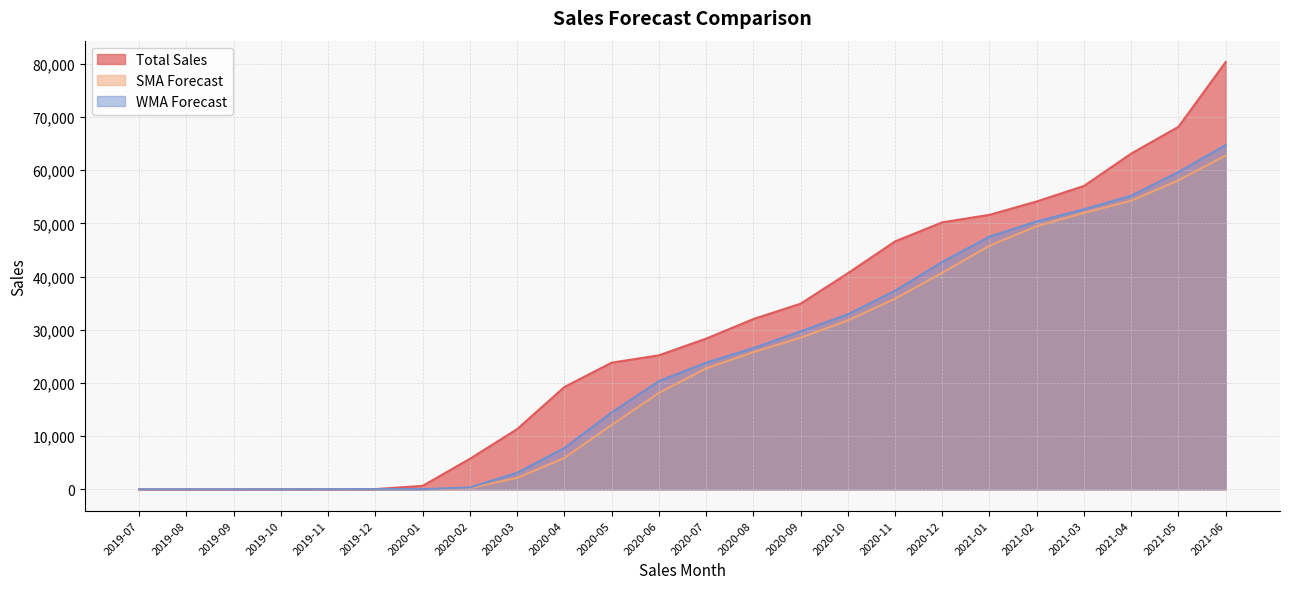

List the labels in order of SMA Forecast value, largest first.

2021-06, 2021-05, 2021-04, 2021-03, 2021-02, 2021-01, 2020-12, 2020-11, 2020-10, 2020-09, 2020-08, 2020-07, 2020-06, 2020-05, 2020-04, 2020-03, 2020-02, 2020-01, 2019-12, 2019-11, 2019-07, 2019-08, 2019-09, 2019-10